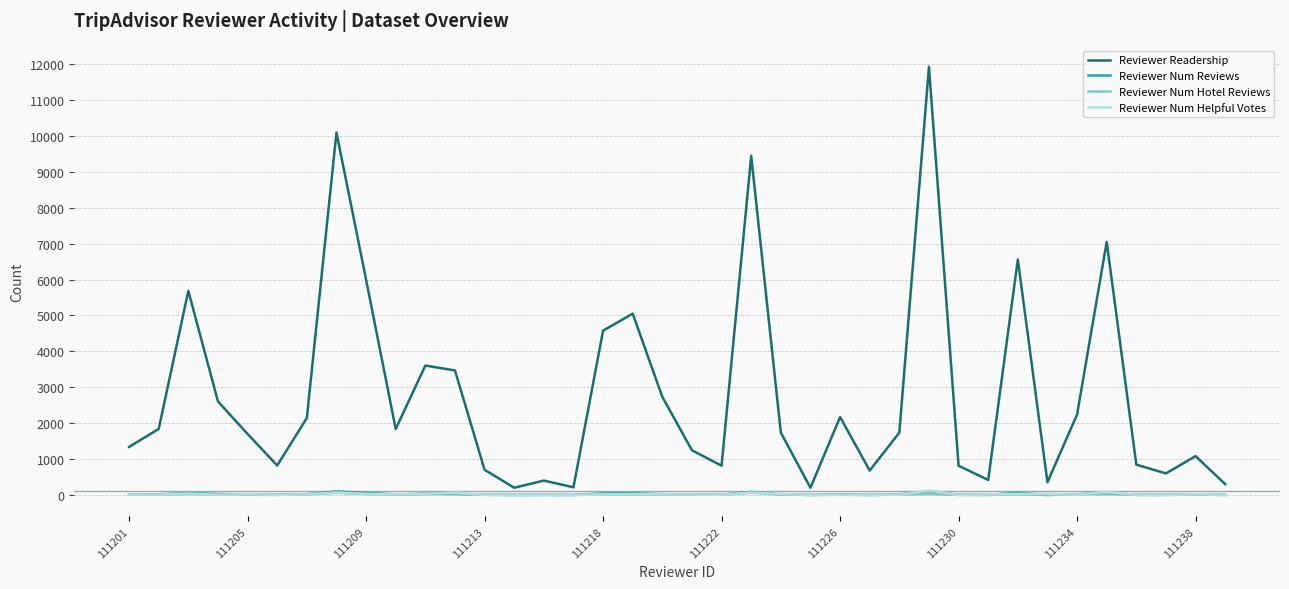

What is the greatest value displayed?

11922